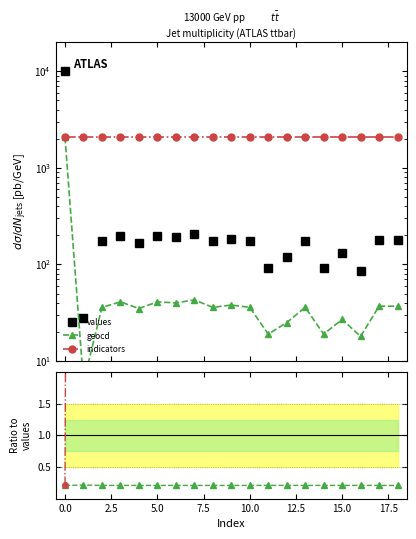

How many data points does each series have?

19